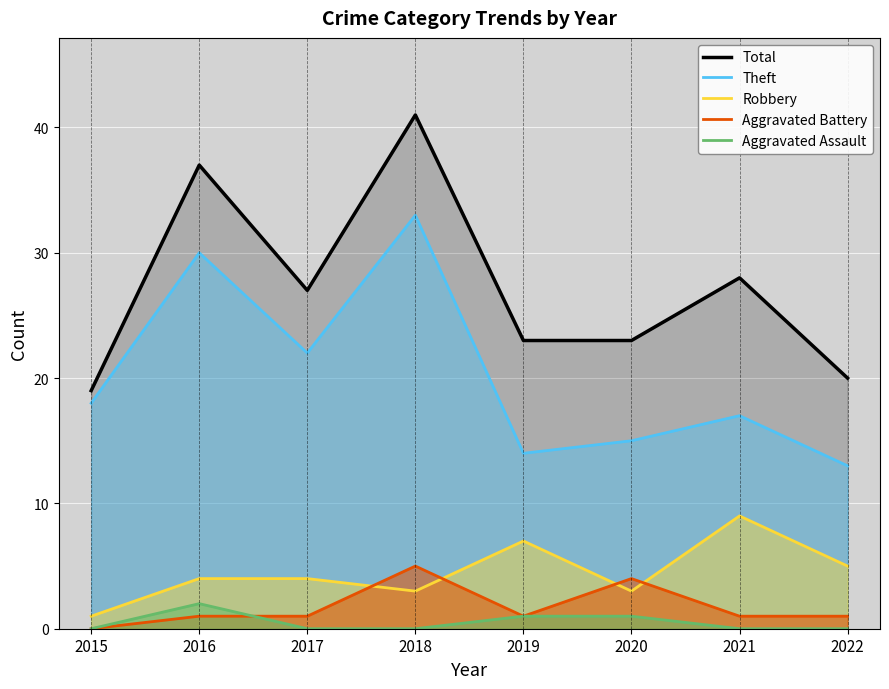

Which category has the highest value in the Theft series?

2018